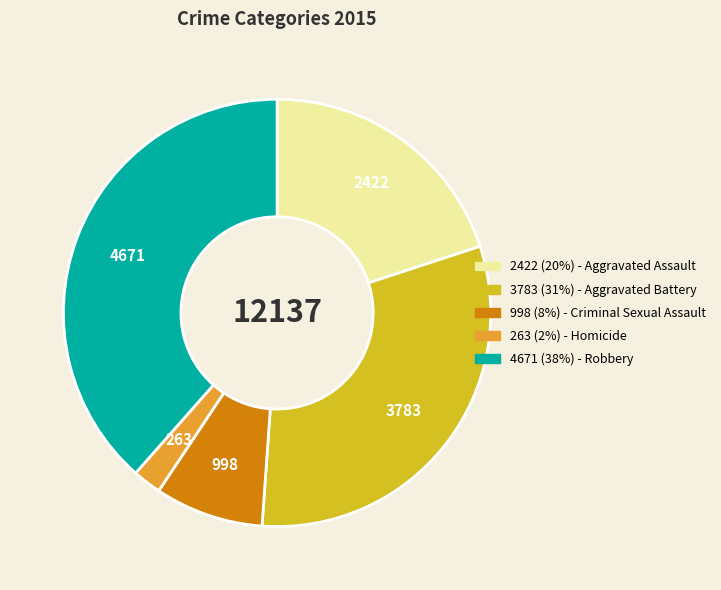

Is there a majority slice in this chart?

No